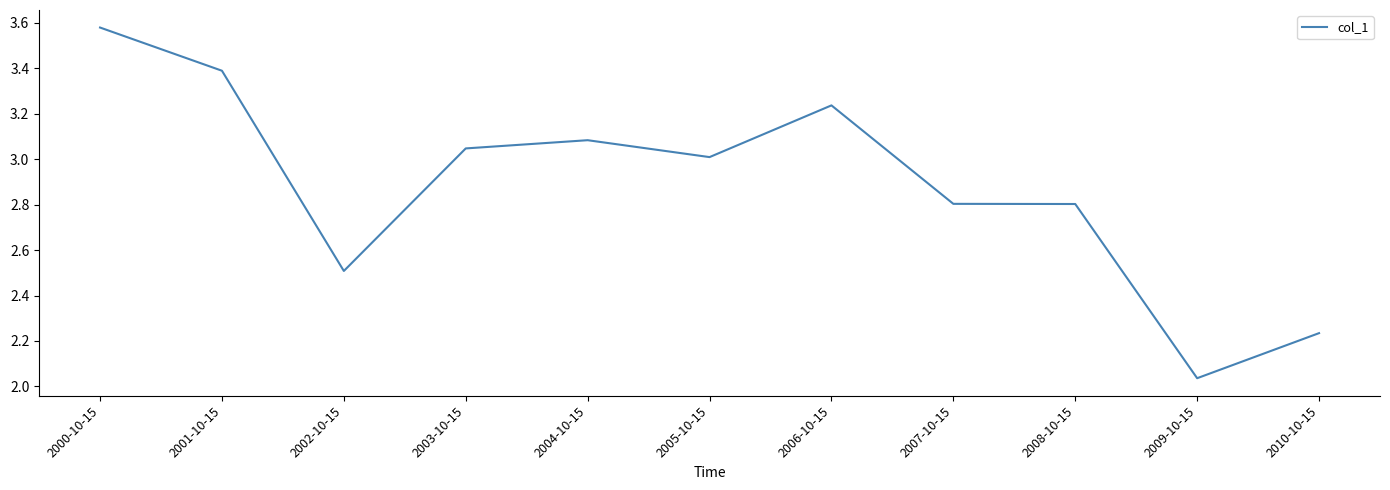

Is it true that the value at 2009-10-15 is 3.4?

False